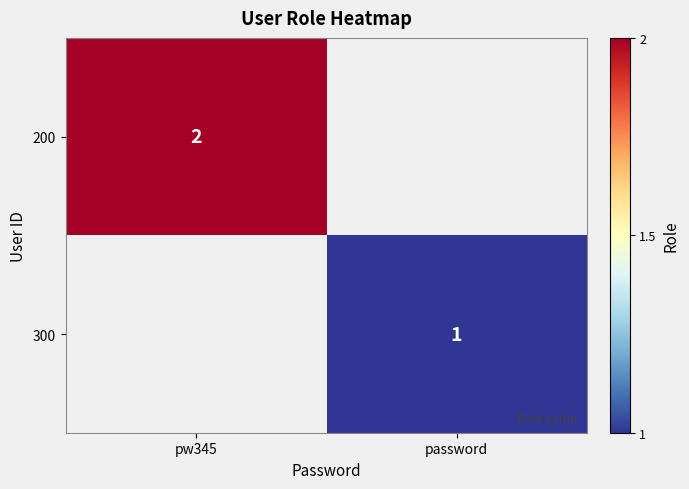

The value of 300 at password is 1. True or false?

True